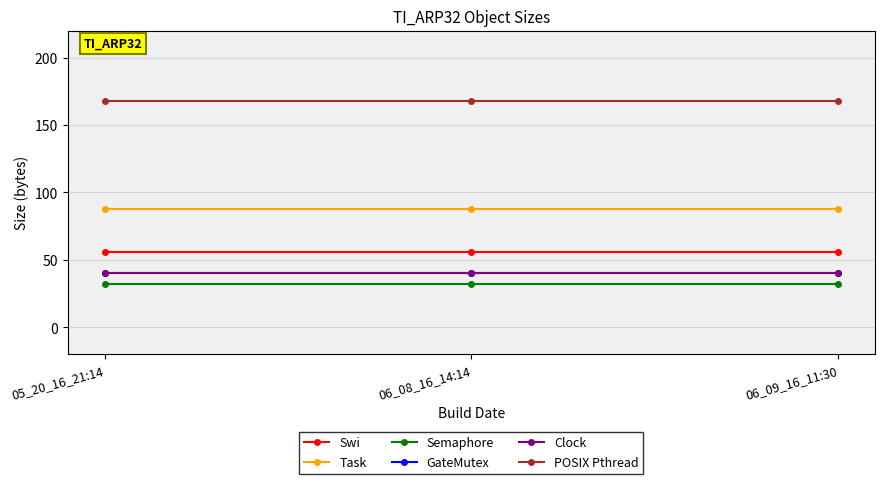

Which category has the lowest value in the POSIX Pthread series?

05_20_16_21:14